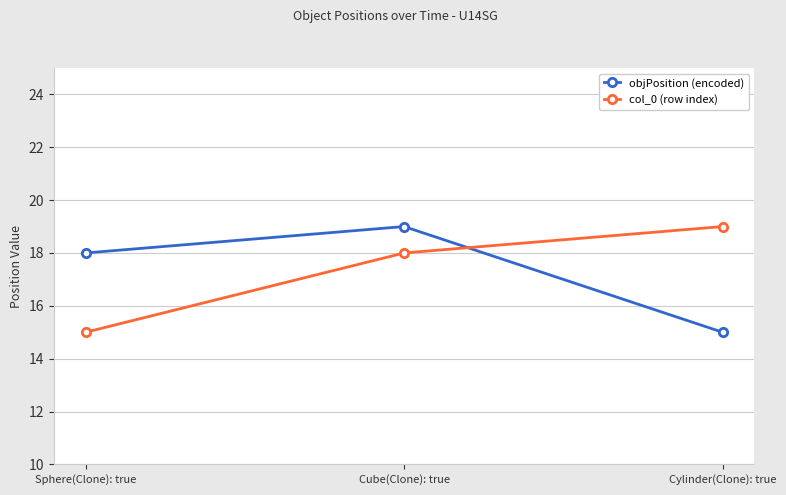

Is this an area chart (filled region under the line)?

No